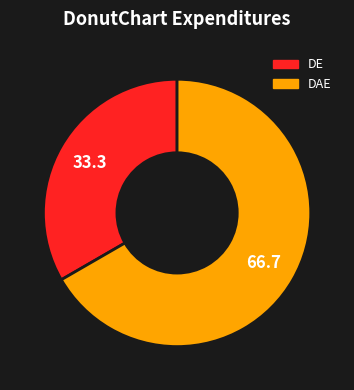

Count the number of slices in the pie.

2